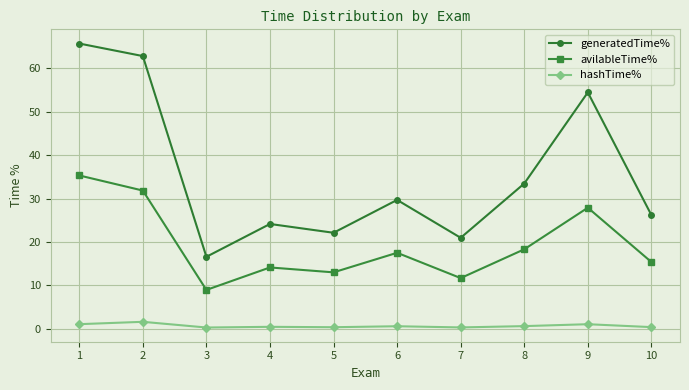

The generatedTime% series shows 22.1 at 5. True or false?

True